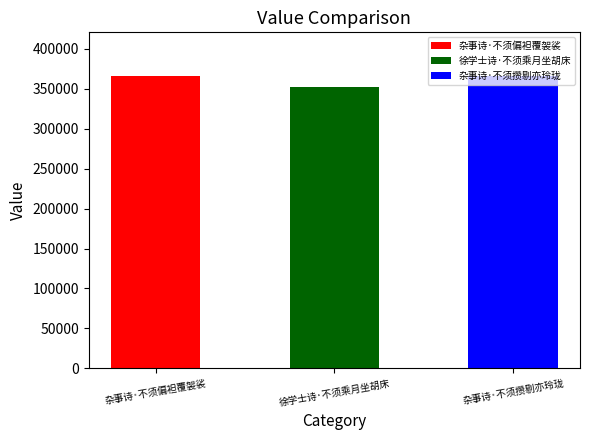

Which label corresponds to the smallest value in the chart?

徐学士诗·不须乘月坐胡床